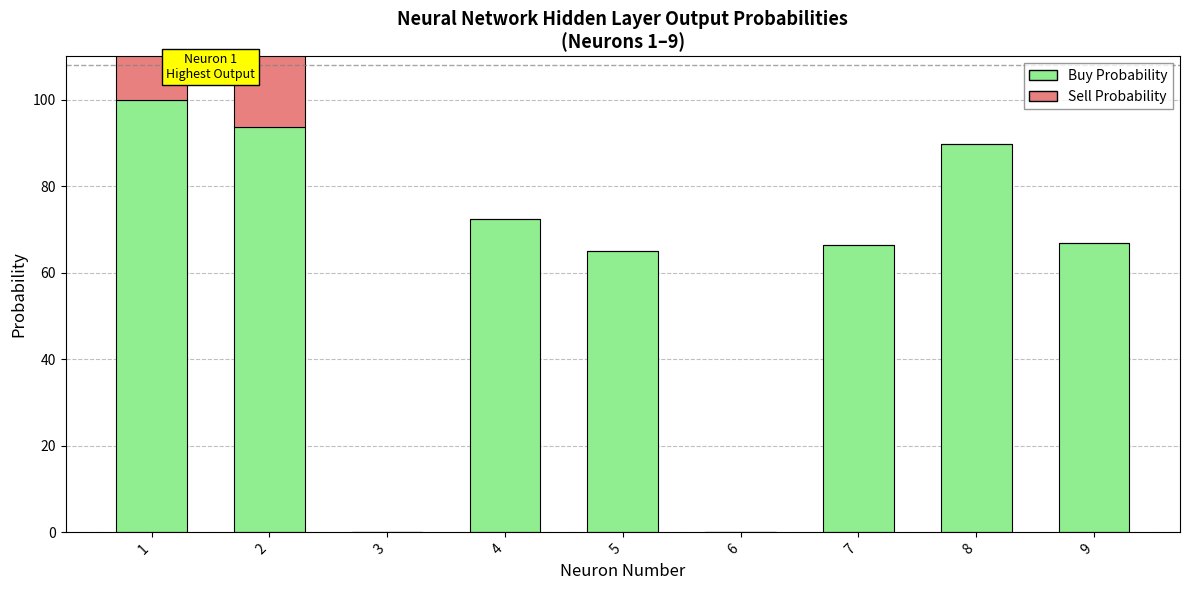

What is the highest value of the Sell Probability series?

48.2